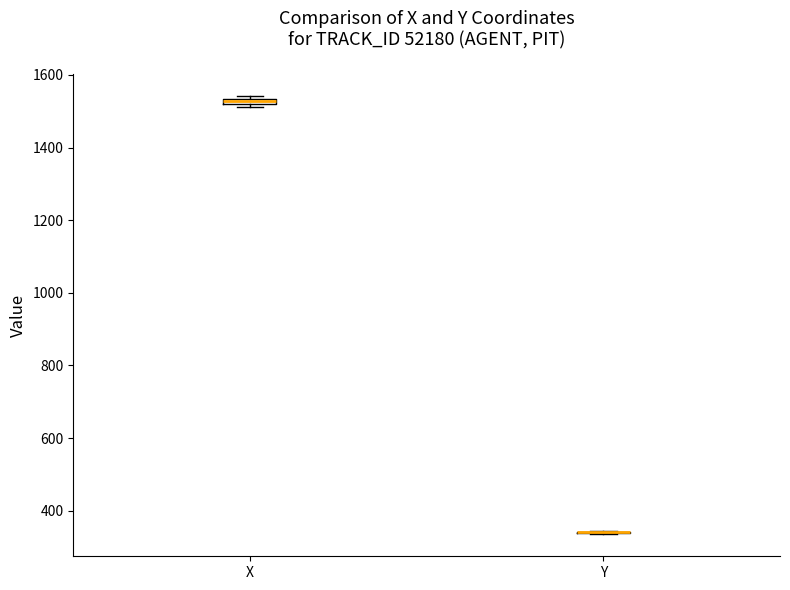

Where is the upper edge of the box for X on the y-axis? The values are not printed on the chart, so give them approximately, as read against the axis.

1540